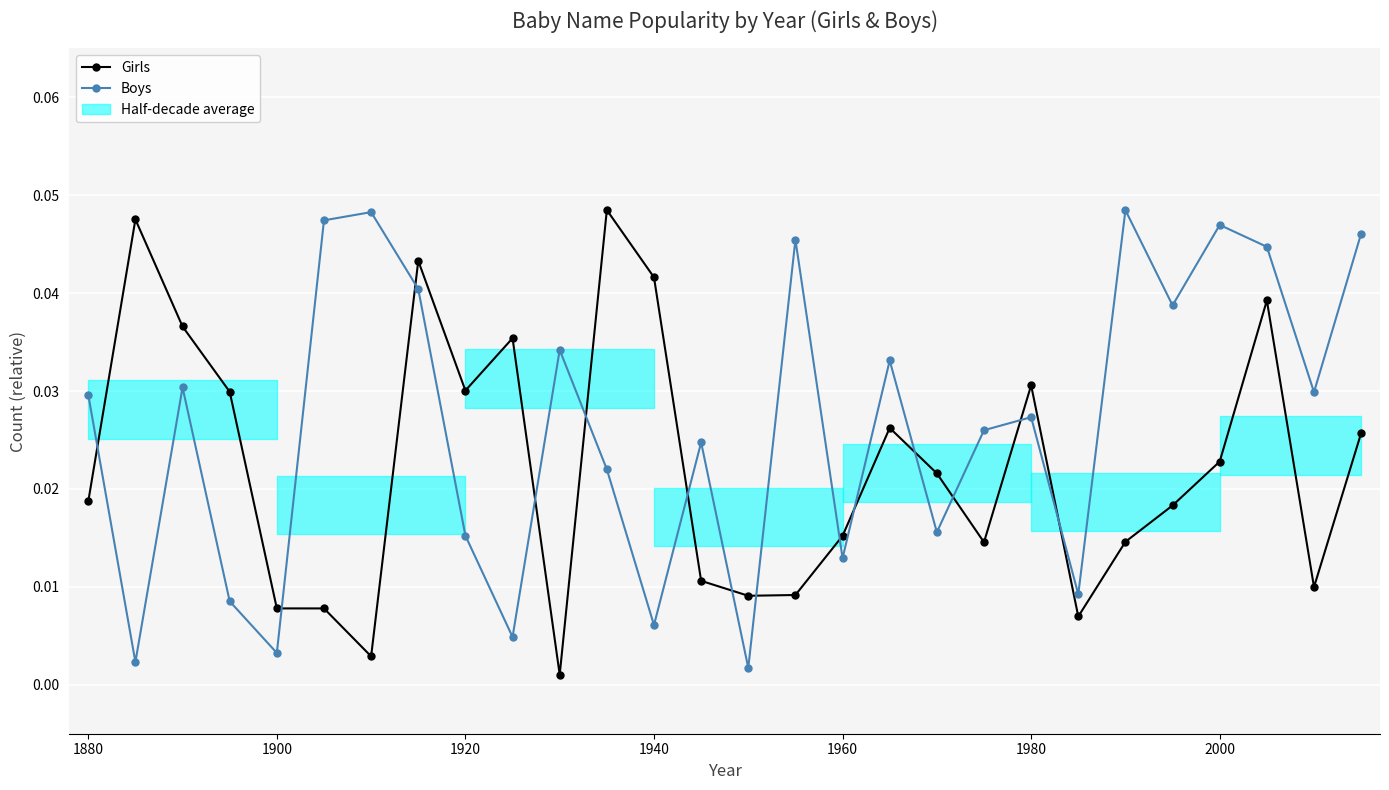

The Girls series shows 0.1 at 1940. True or false?

False